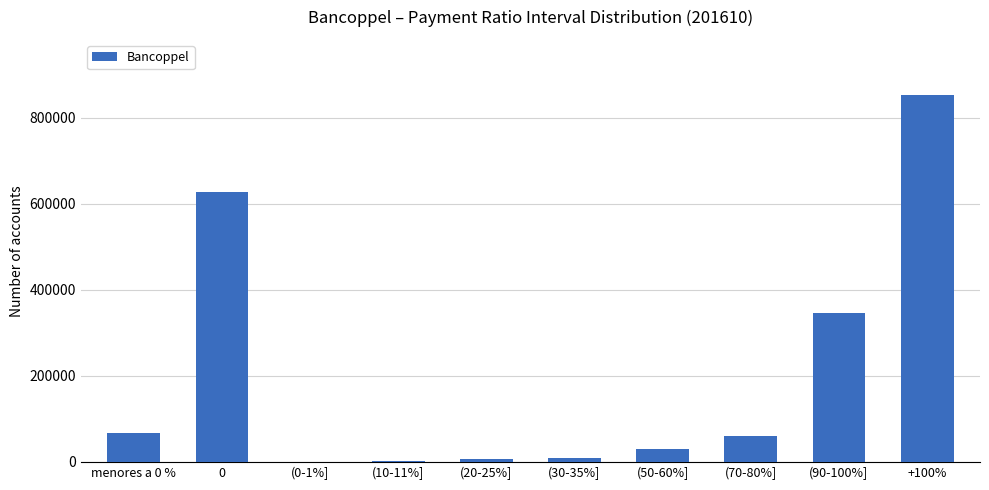

Which has a higher value, +100% or (10-11%]?

+100%